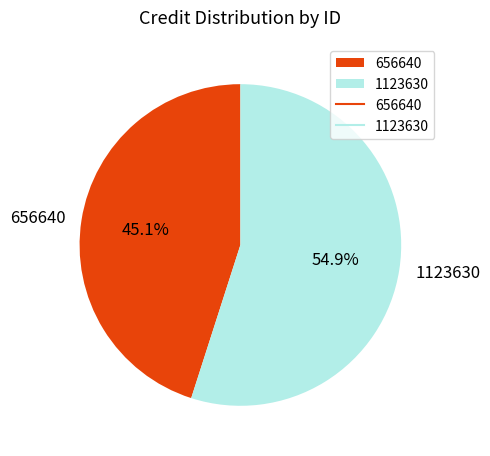

What is the total percentage of 656640 and 1123630?

100.0%